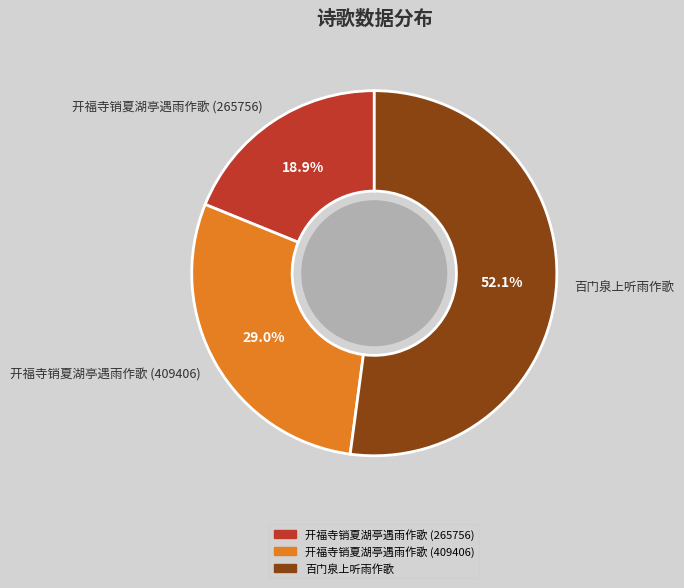

What is the ratio of the value at 开福寺销夏湖亭遇雨作歌 (409406) to the value at 开福寺销夏湖亭遇雨作歌 (265756)?

1.5